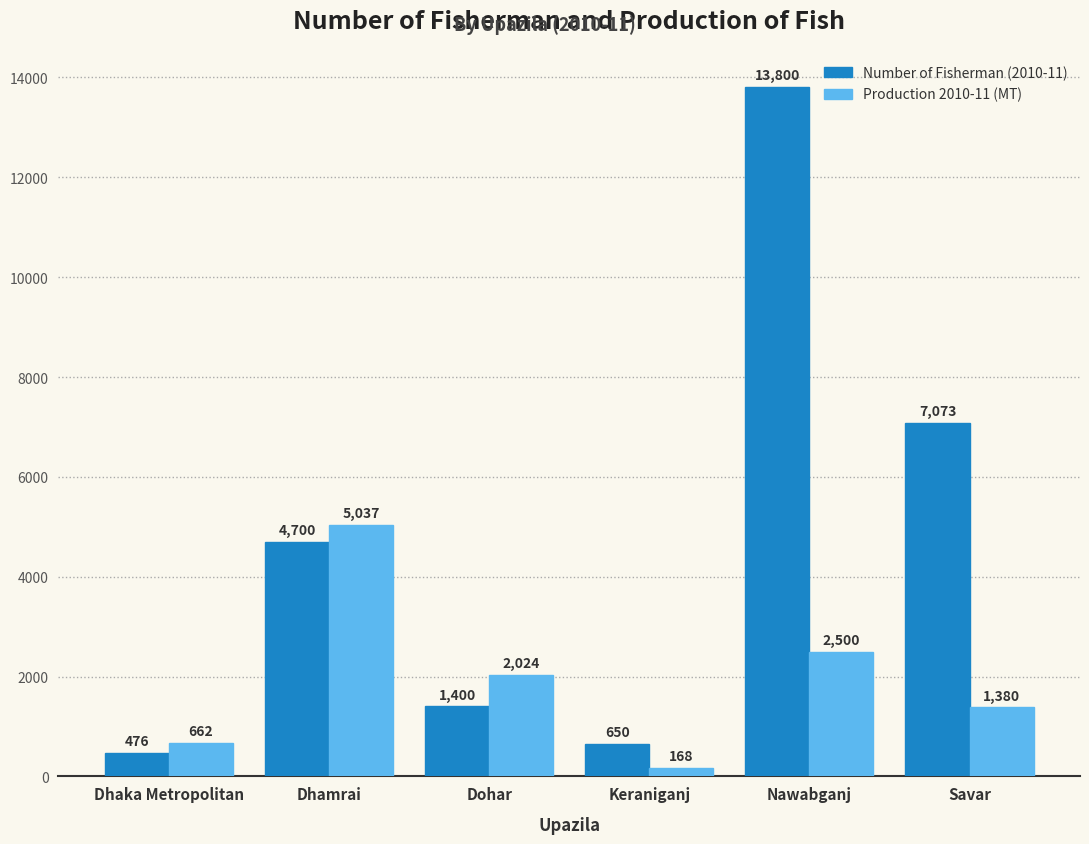

Rank the series by their maximum value, from lowest to highest.

Production 2010-11 (MT), Number of Fisherman (2010-11)